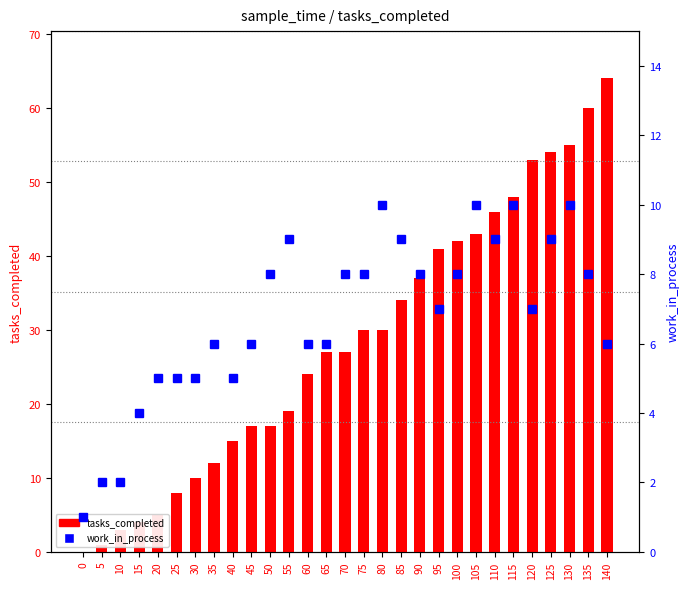

Is it true that tasks_completed equals 30 at 75?

True